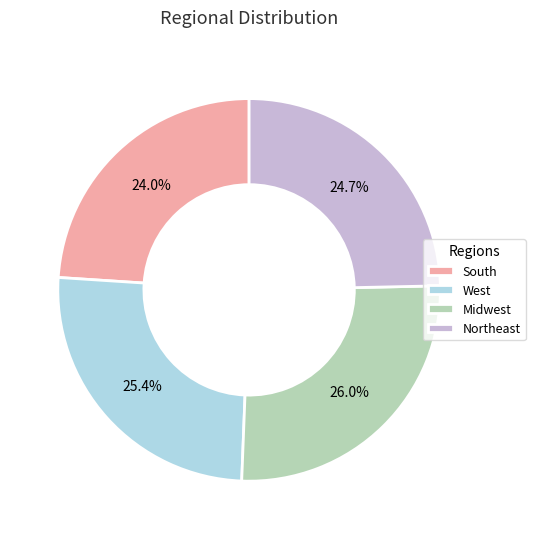

Rank the categories by value from highest to lowest.

Midwest, West, Northeast, South